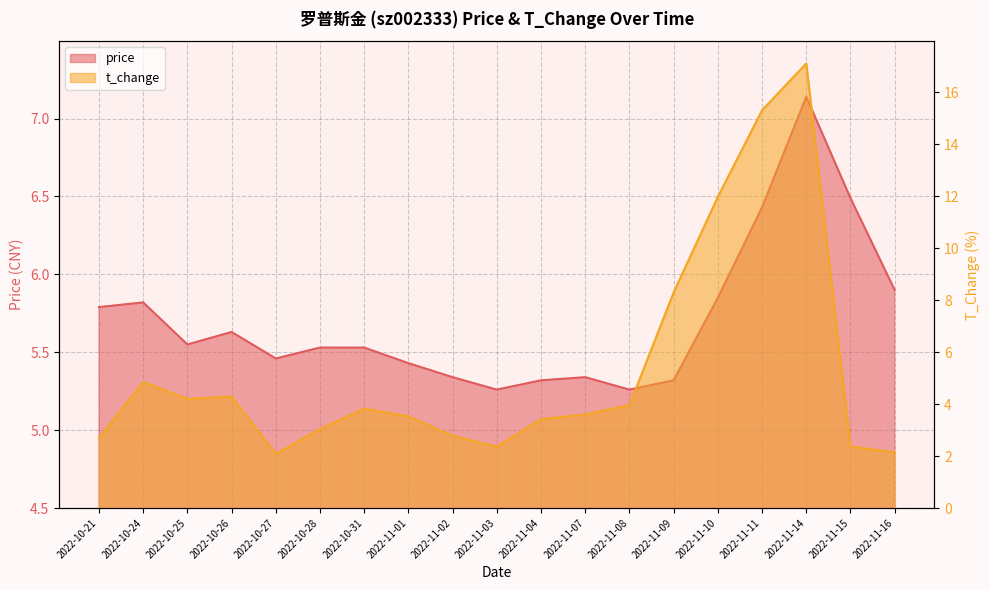

True or false: t_change has a value of 1.5 at 2022-11-07.

False